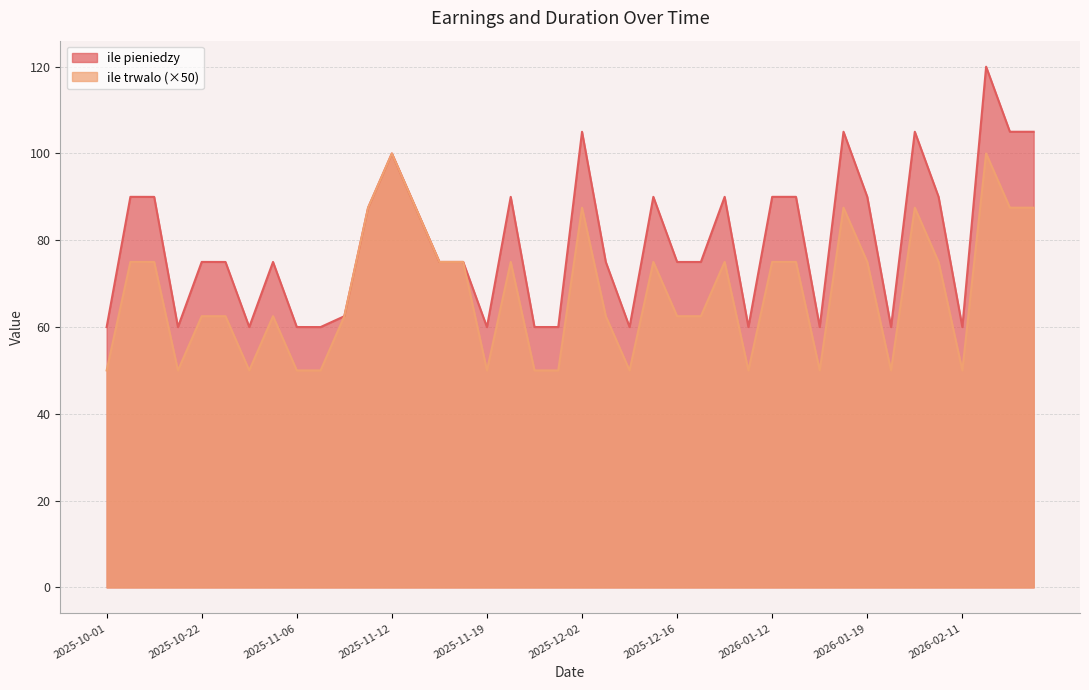

Where is the first local maximum for ile pieniedzy?

2025-10-07